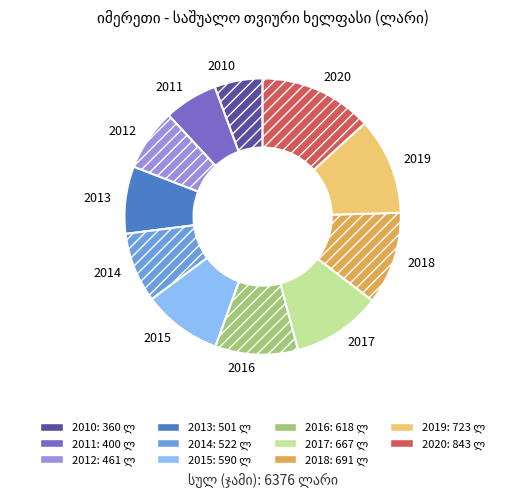

Which has a higher value, 2017 or 2014?

2017